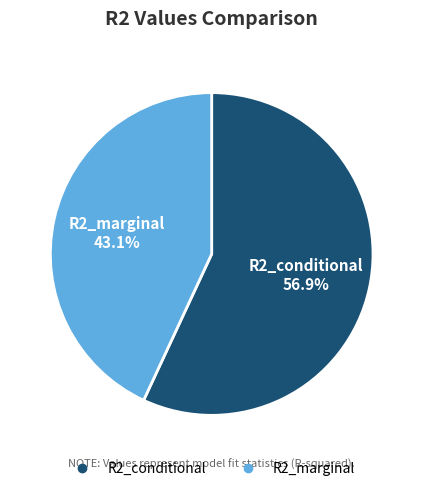

How many slices are in this pie chart?

2